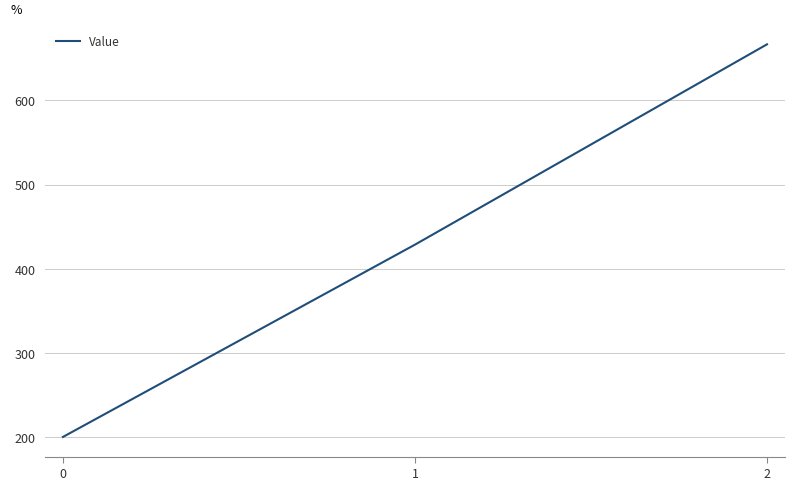

Reading left to right, transcribe all the data shown in this chart.

0=200.0	1=428.6	2=666.7